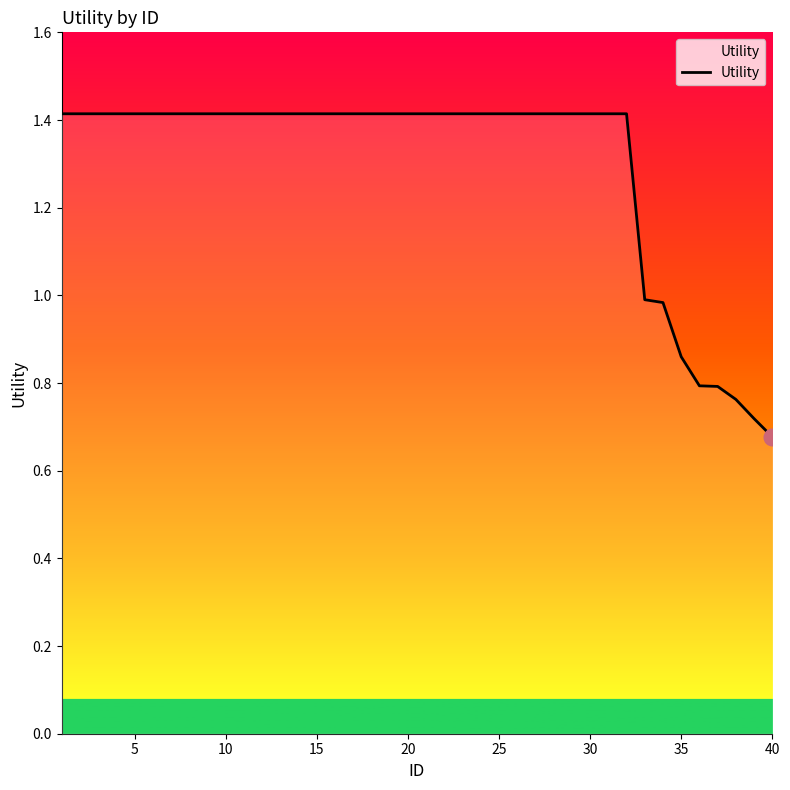

What is the maximum value shown in the chart?

1.4